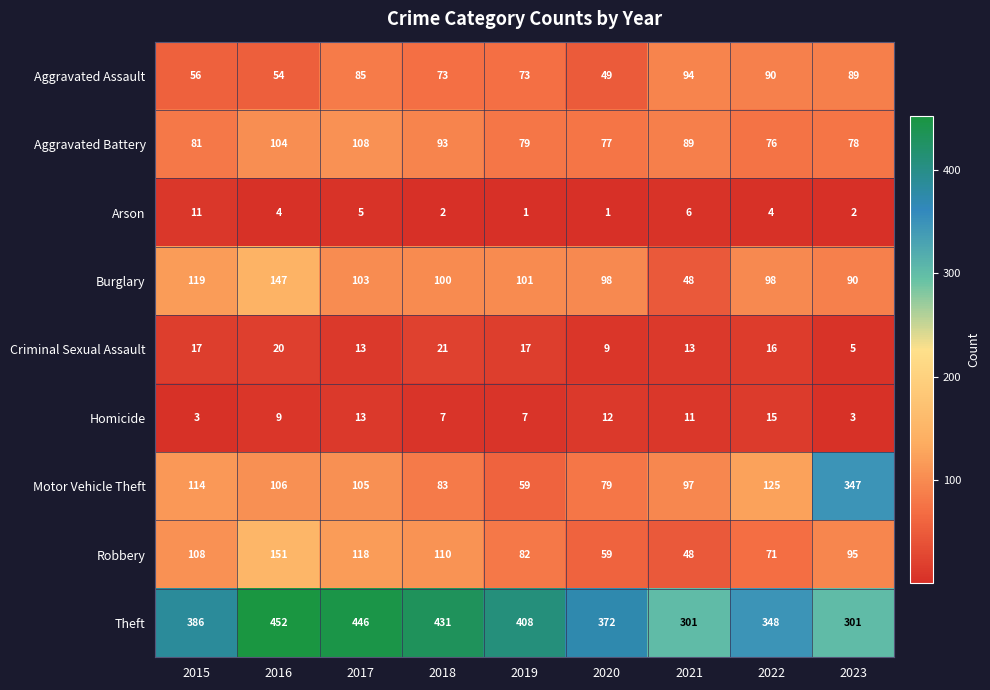

Is the value of Aggravated Assault at 2020 greater than the value of Theft at 2017?

No